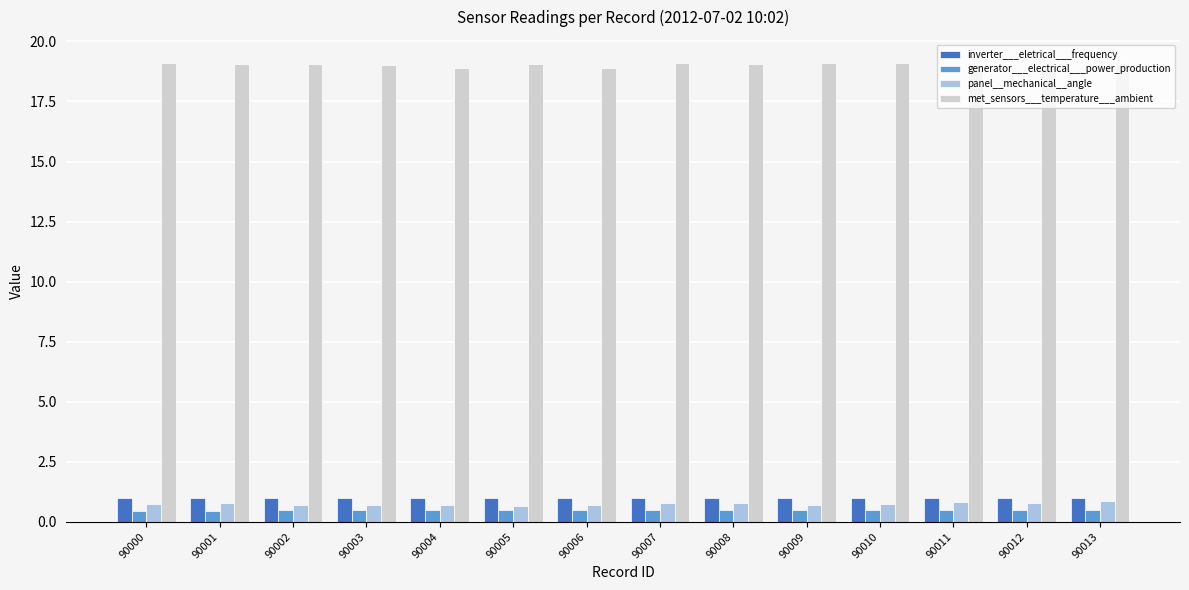

Is it true that panel__mechanical__angle equals 0.7 at 90002?

True